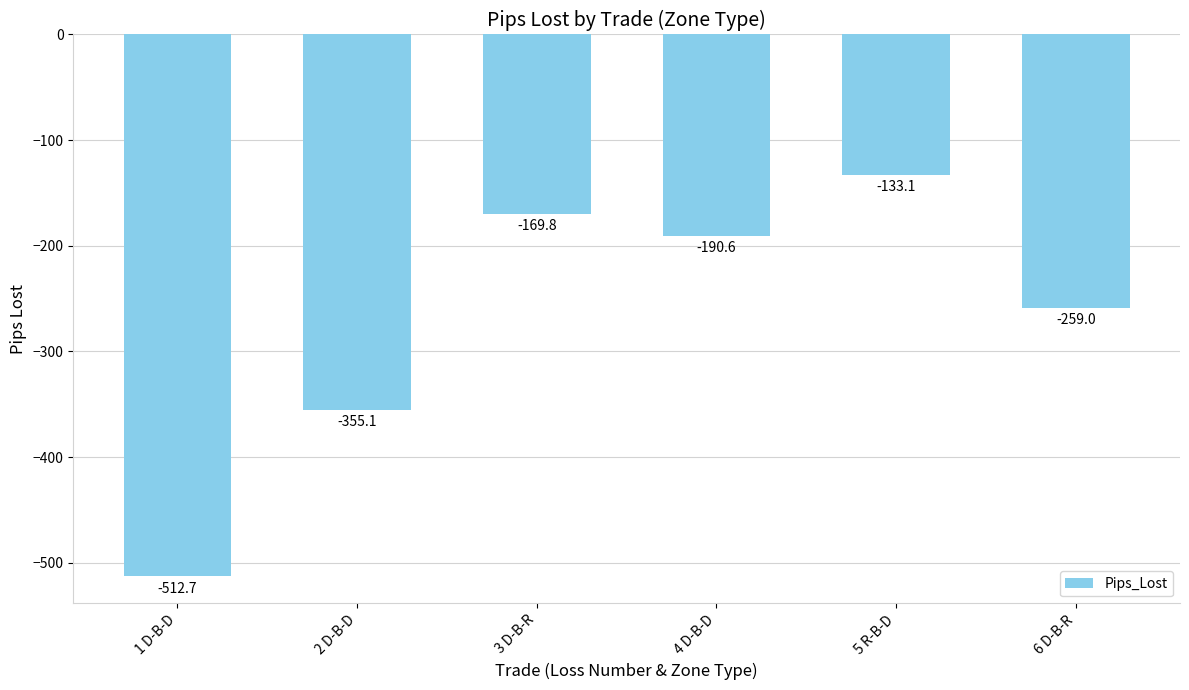

Which has a higher value, 4 D-B-D or 2 D-B-D?

4 D-B-D